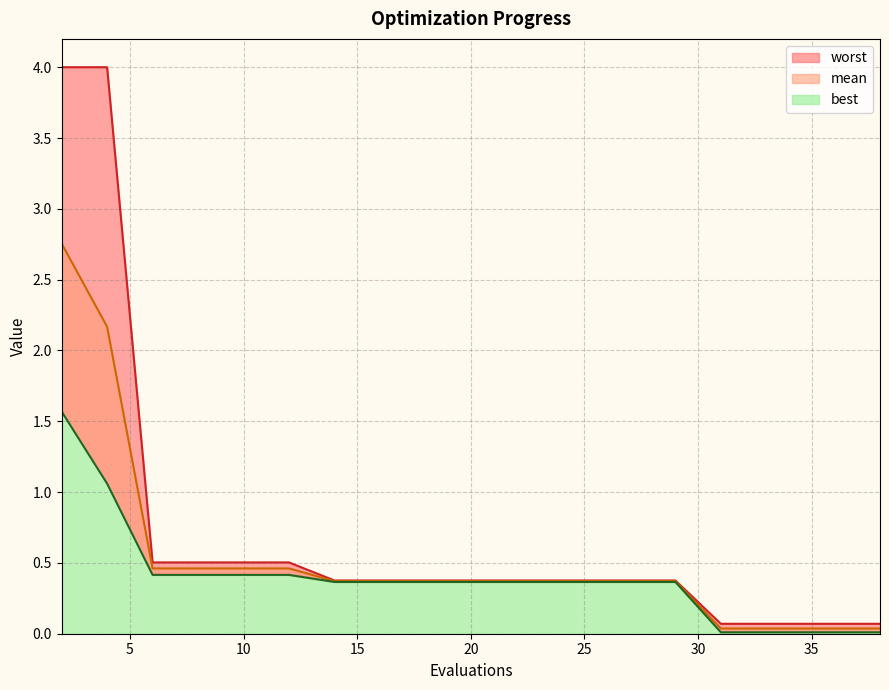

Reading left to right, list all the values displayed in this chart.

mean: 2.8	2.2	0.5	0.5	0.5	0.5	0.4	0.4	0.4	0.4	0.4	0.4	0.4	0.4	0.4	0.0	0.0	0.0	0.0	0.0
best: 1.6	1.1	0.4	0.4	0.4	0.4	0.4	0.4	0.4	0.4	0.4	0.4	0.4	0.4	0.4	0.0	0.0	0.0	0.0	0.0
worst: 4.0	4.0	0.5	0.5	0.5	0.5	0.4	0.4	0.4	0.4	0.4	0.4	0.4	0.4	0.4	0.1	0.1	0.1	0.1	0.1